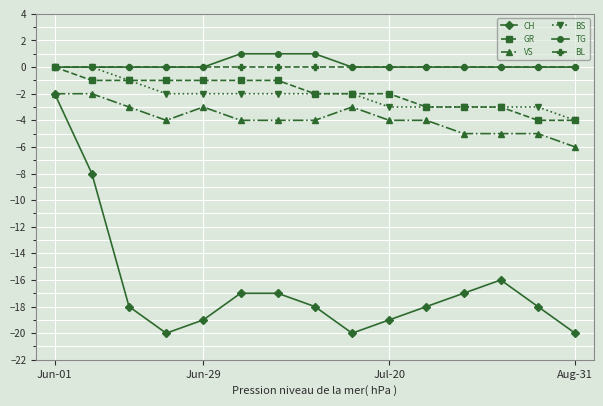

What is the value of the CH point at the 1st from the left?

-2